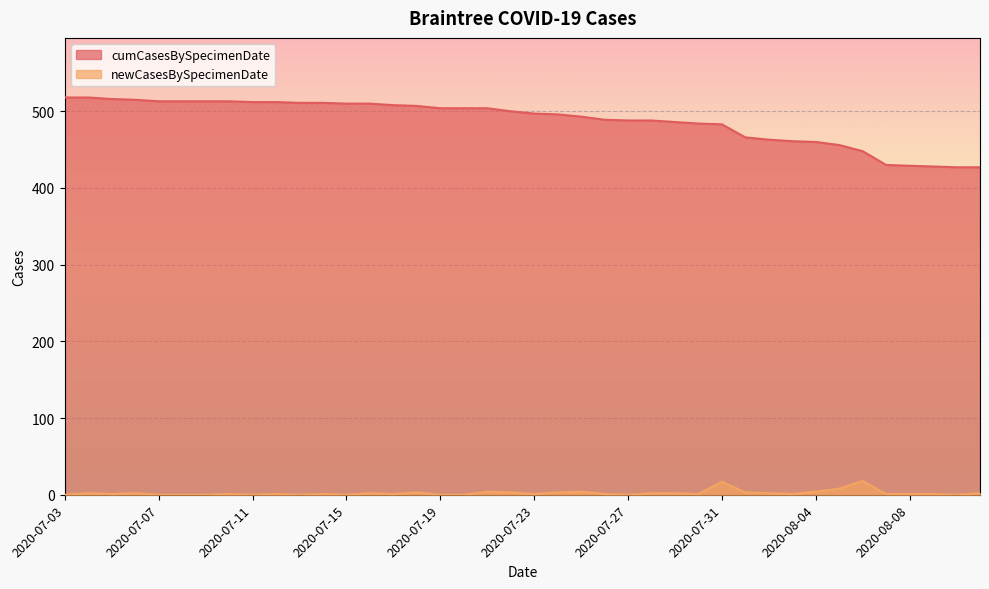

What is the difference between the maximum and minimum values in the cumCasesBySpecimenDate series?

91